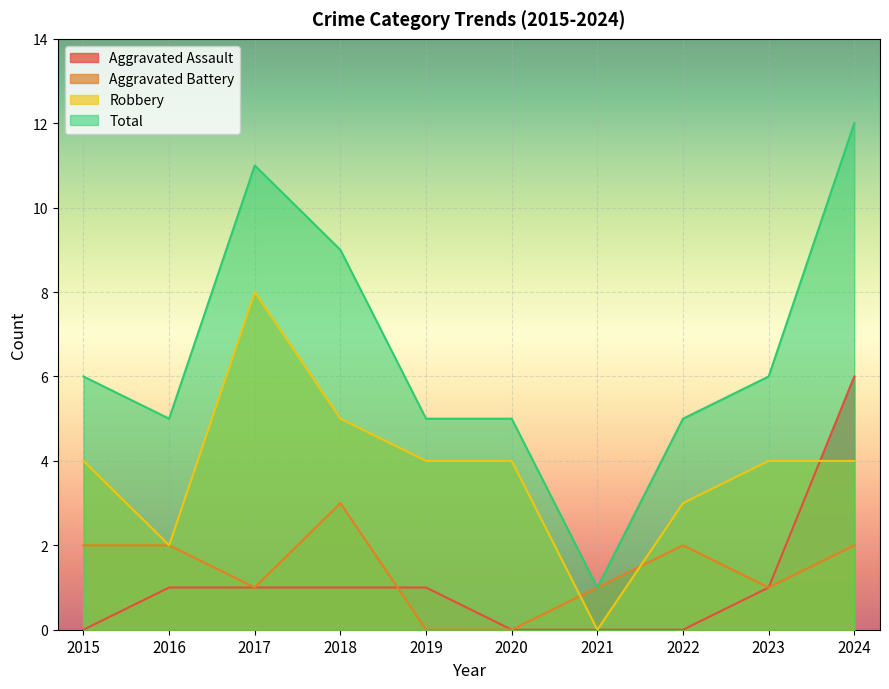

What is the difference between the maximum and minimum values in the Robbery series?

8